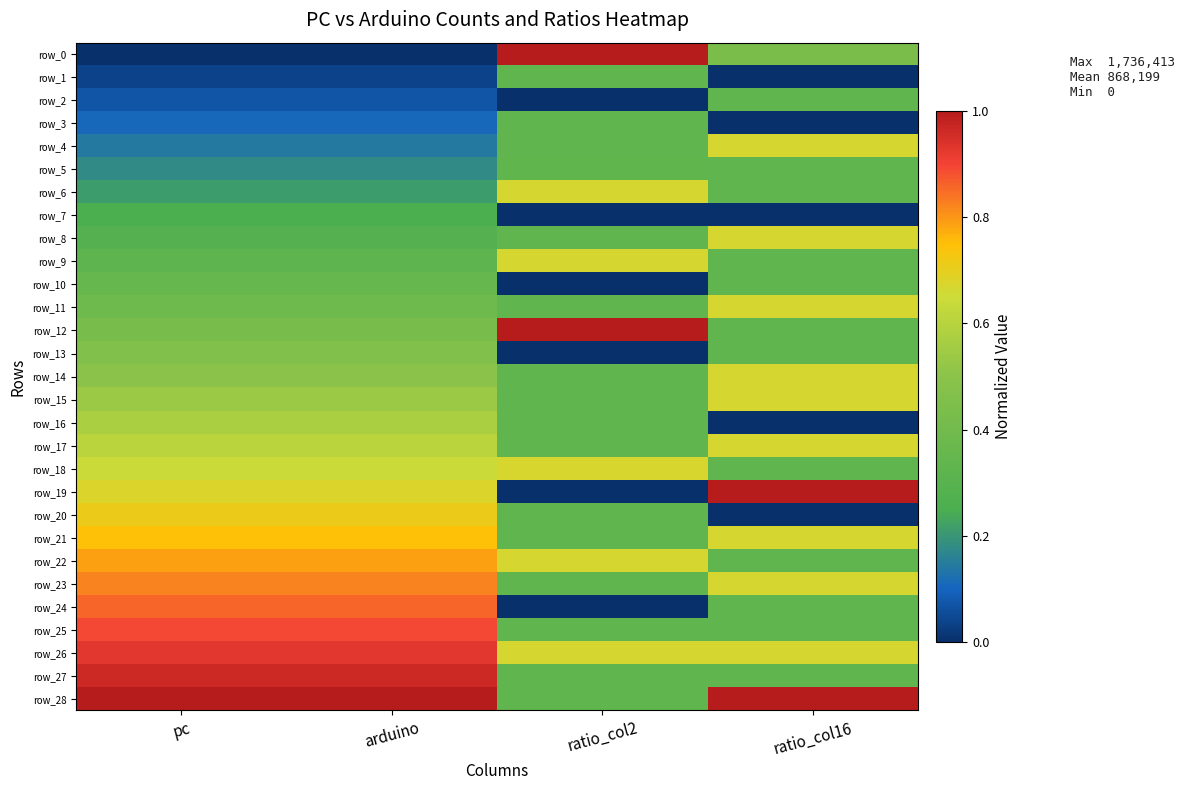

True or false: row_19 has a value of 1.0 at pc.

False